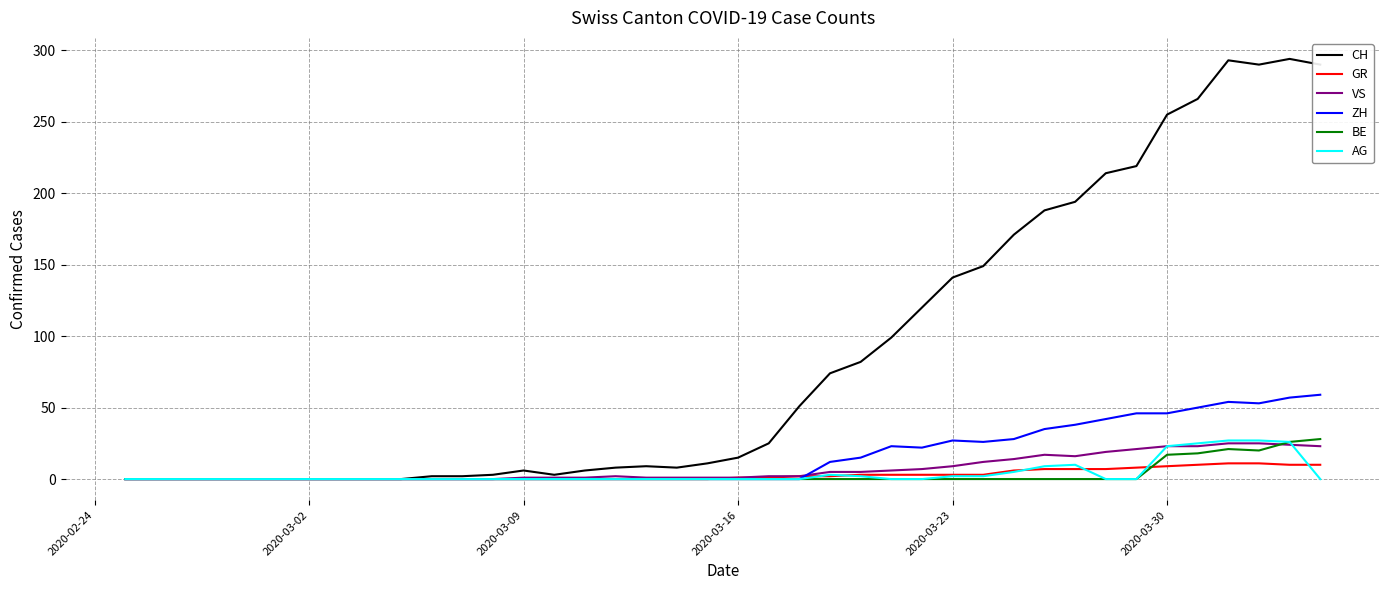

What is the maximum value shown in the chart?

294